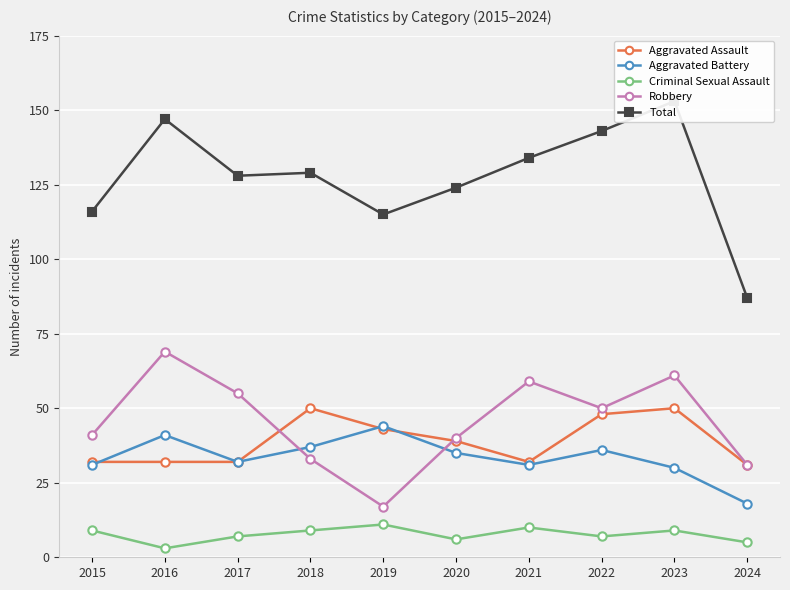

Which label corresponds to the smallest value in the chart?

2016